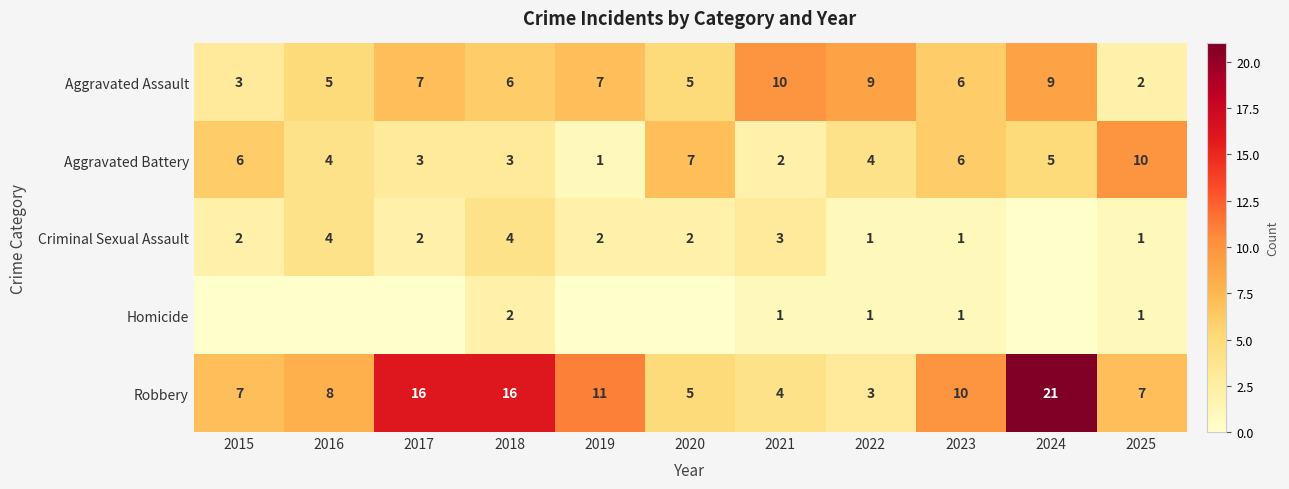

What is the difference between the Robbery values at 2015 and 2016?

1